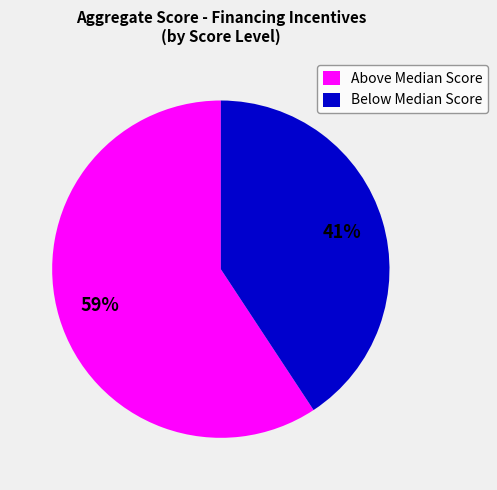

Which category has the biggest portion of the pie?

Above Median Score